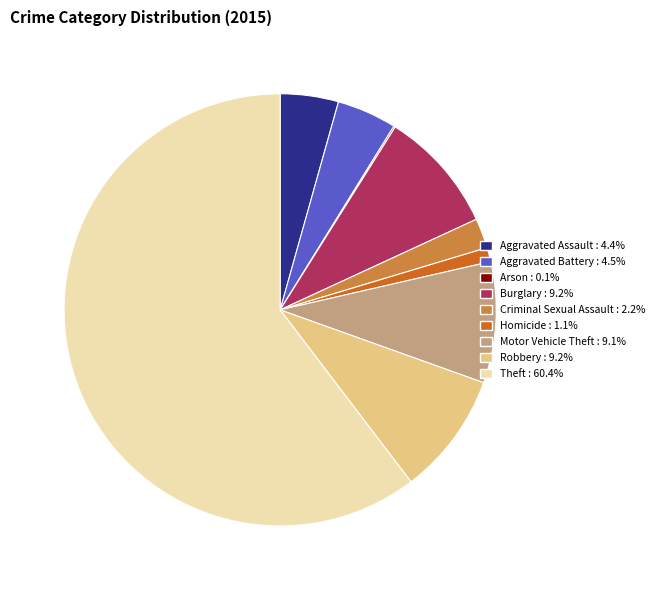

Which category has the biggest portion of the pie?

Theft